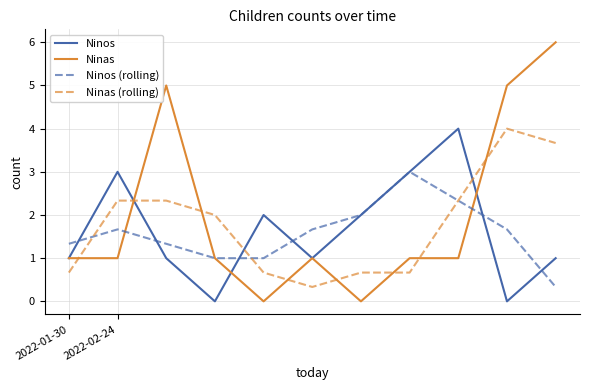

What is the maximum value shown in the chart?

6.0